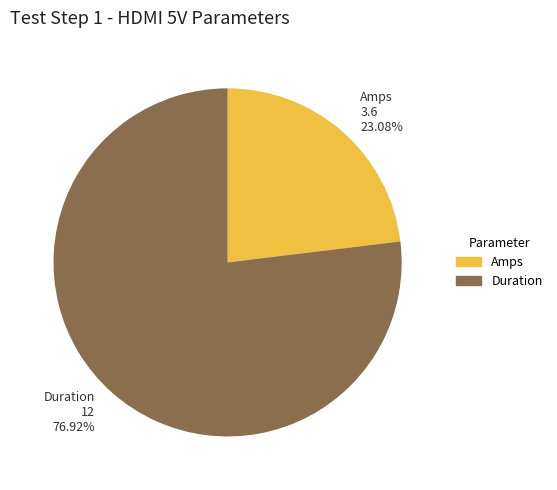

To the nearest percent, what is the difference between the largest and smallest slice percentages?

54%